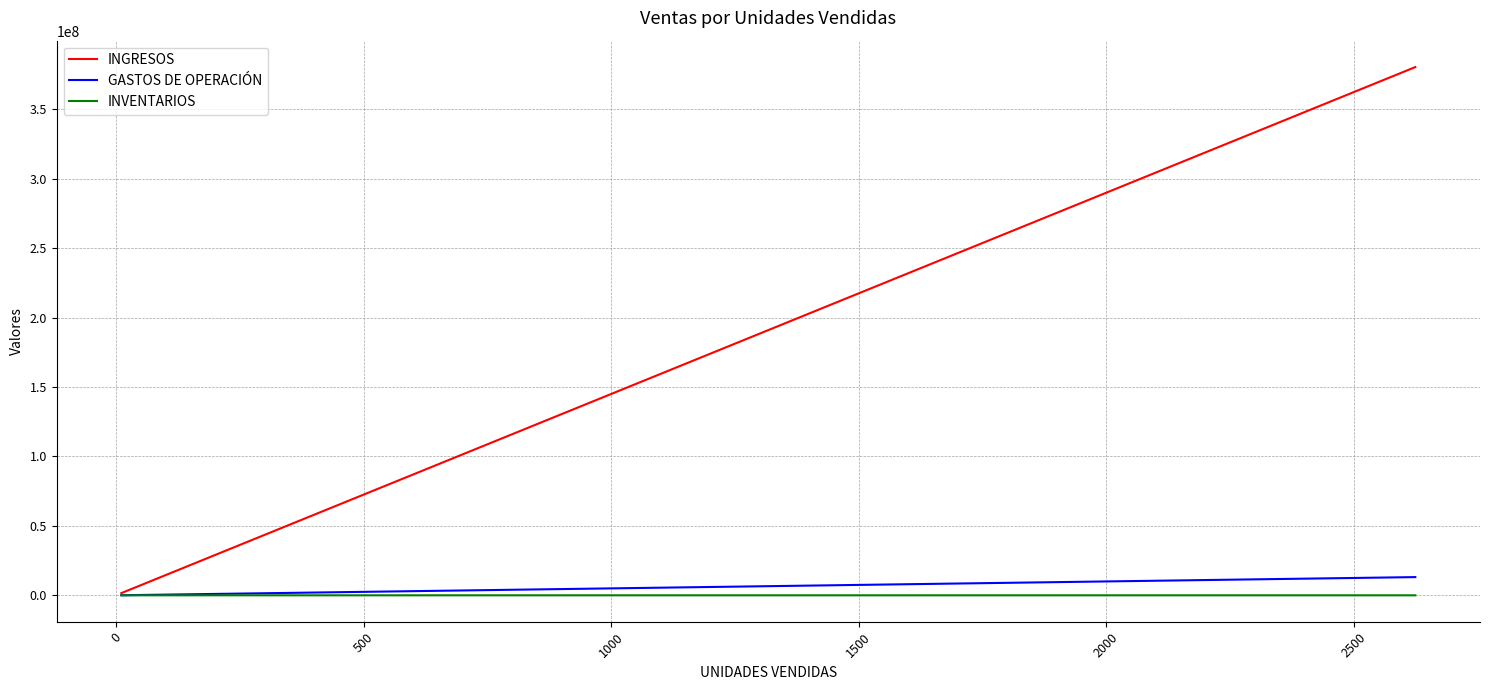

What is the greatest value displayed?

380480000